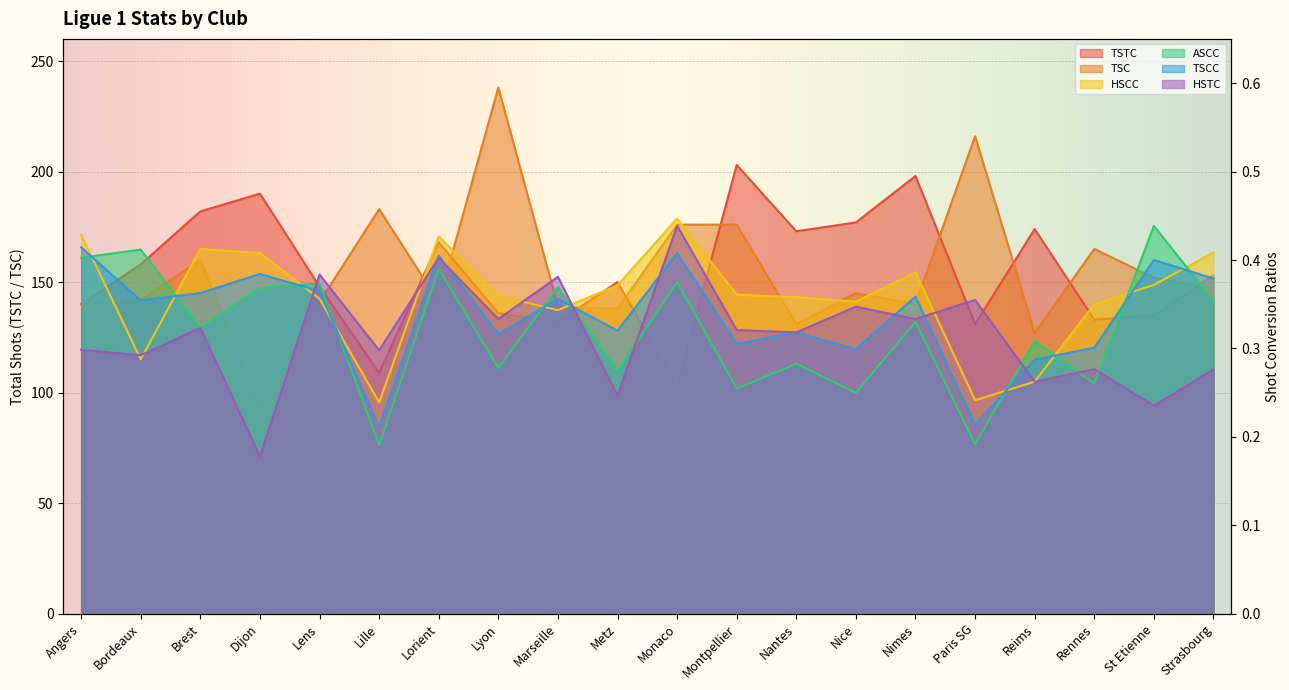

True or false: TSTC and ASCC cross at least once.

False